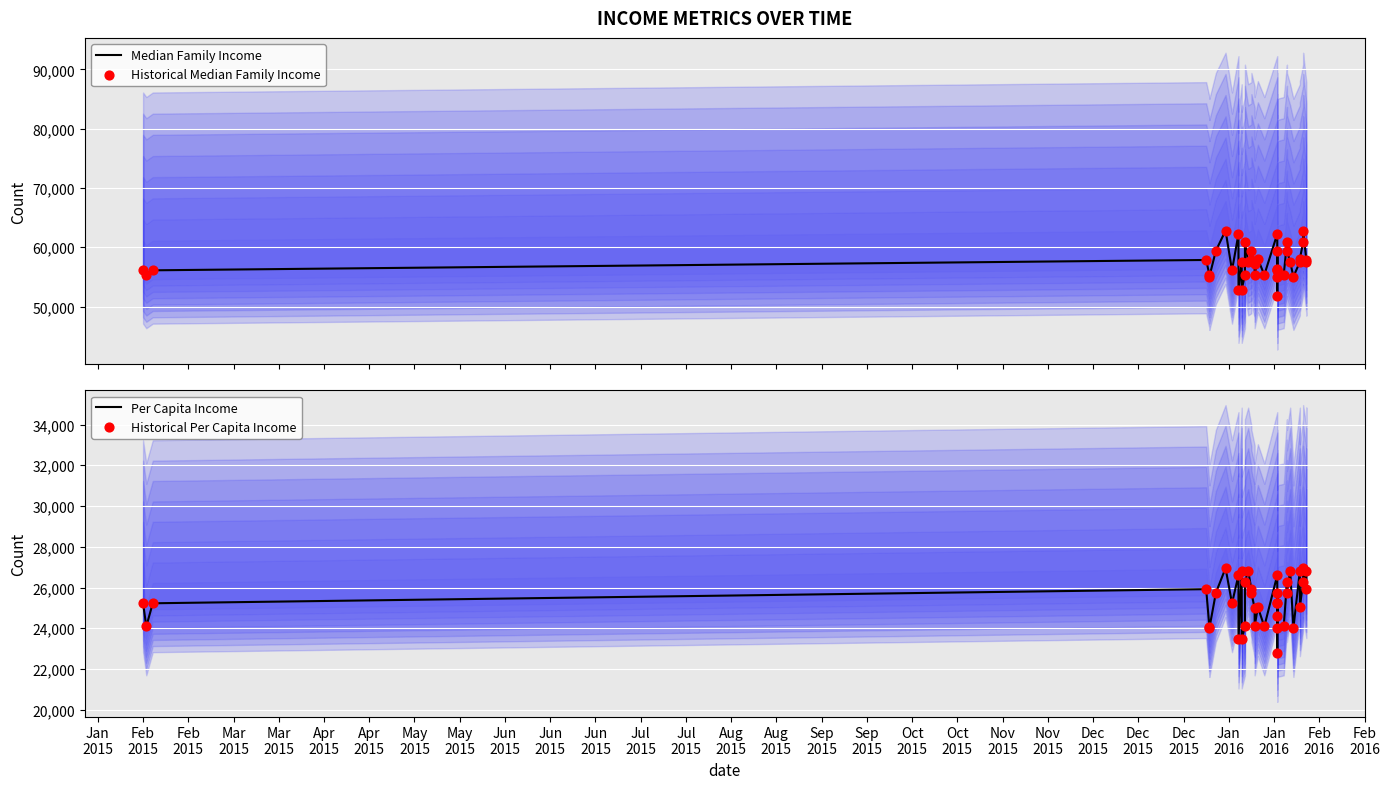

Which series reaches the maximum Y coordinate?

Median Family Income